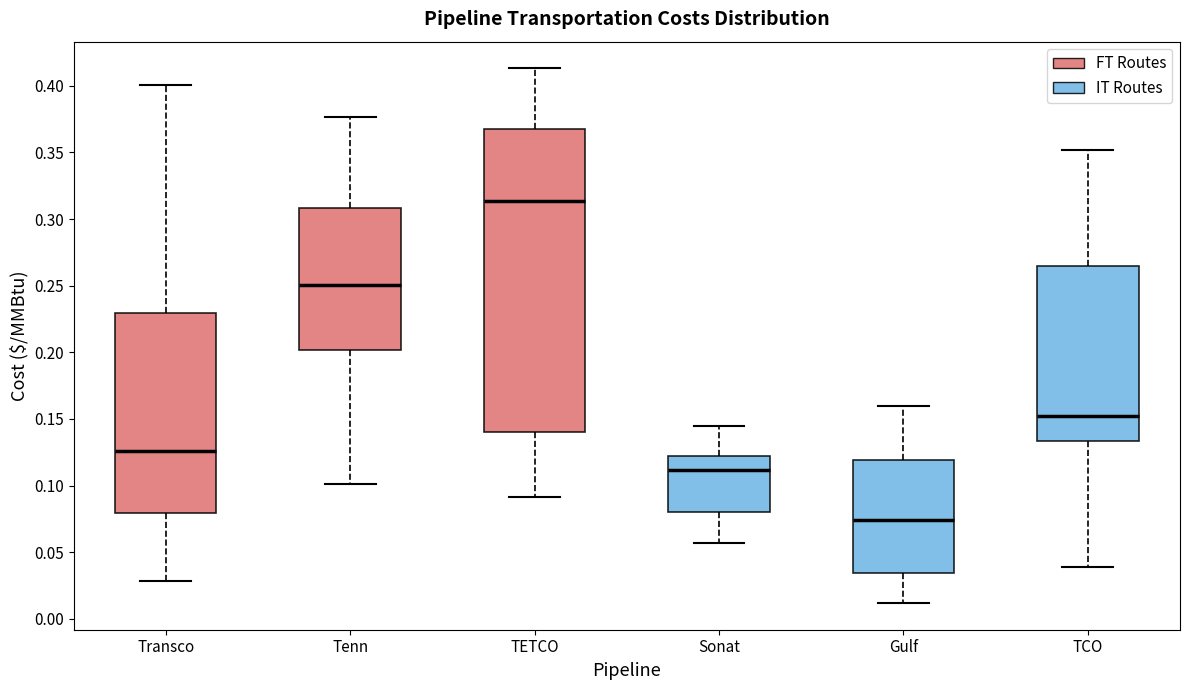

Which box is the tallest, from its lower edge to its upper edge?

TETCO